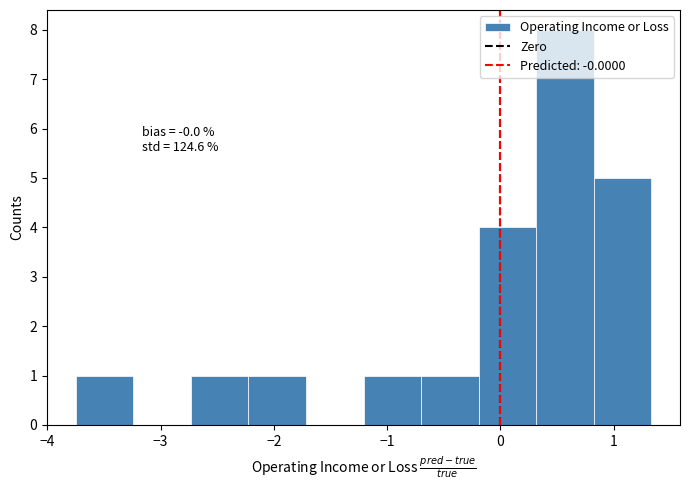

Which range on the x-axis has the tallest bar?

0.3 to 0.8